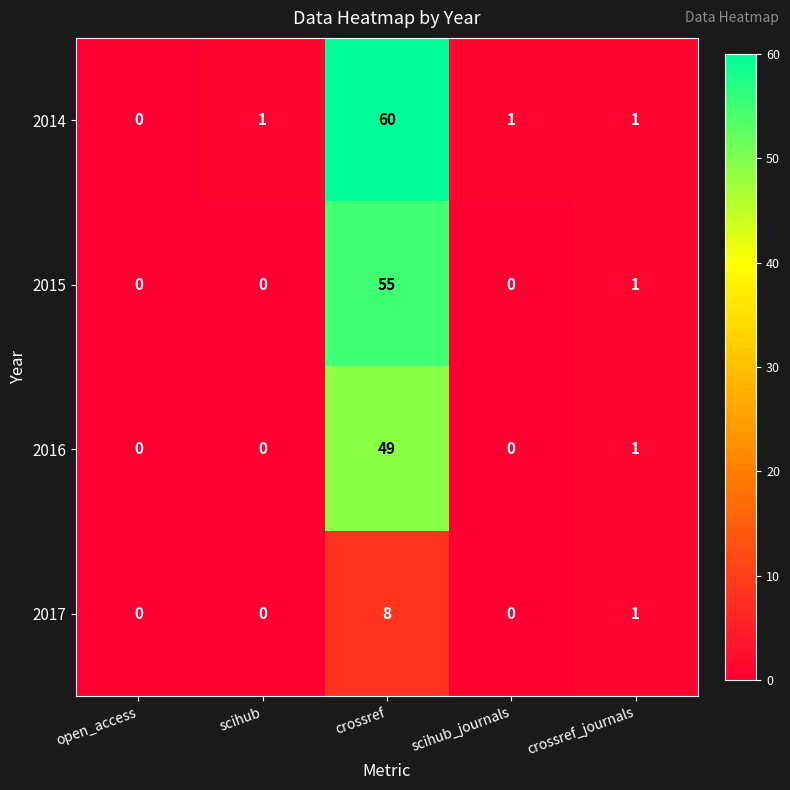

The 2015 series shows 0 at crossref_journals. True or false?

False